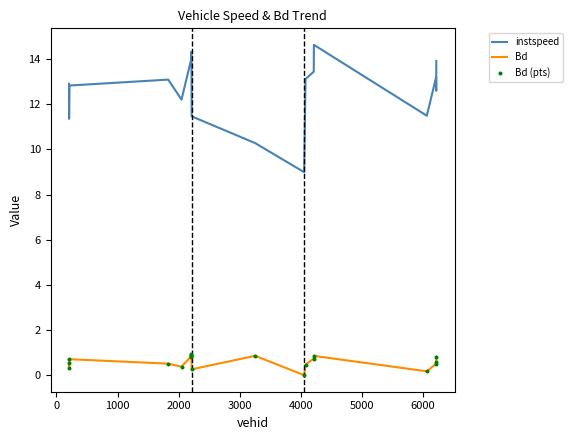

Which series has the largest total across all categories?

instspeed